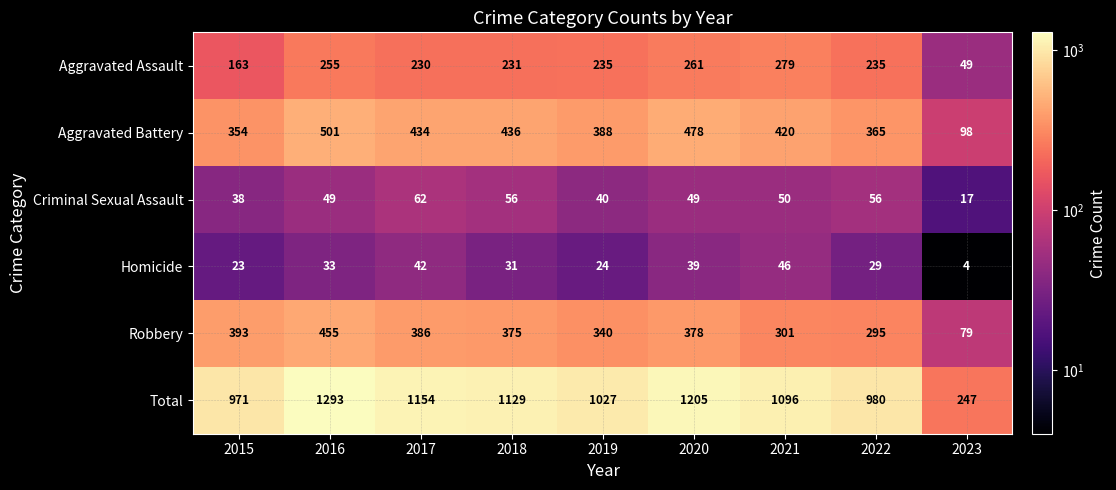

Where does the Aggravated Assault series first go above 235?

2016